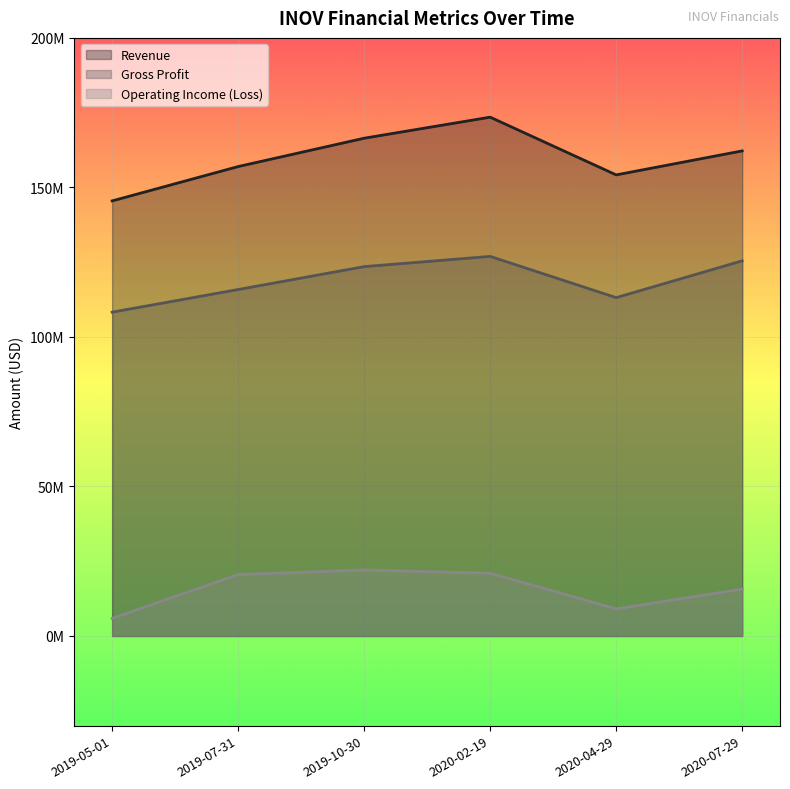

Is the value of Operating Income (Loss) at 2019-05-01 greater than the value of Gross Profit at 2019-07-31?

No